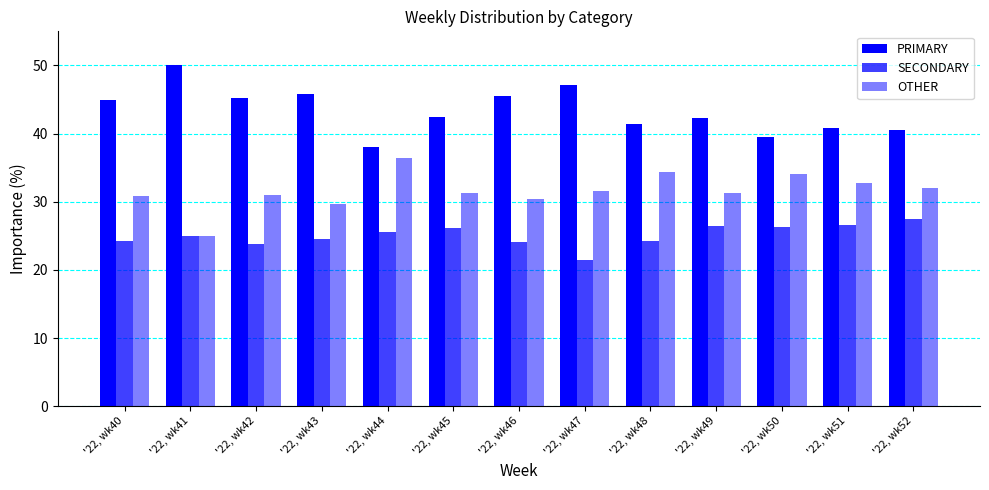

Which series has the largest total across all categories?

PRIMARY